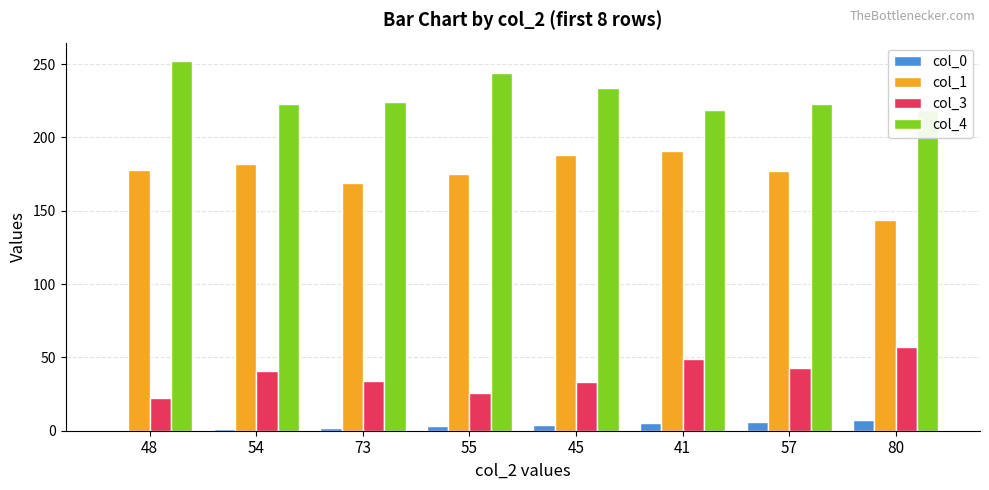

Rank the categories by col_4 value from lowest to highest.

41, 80, 54, 57, 73, 45, 55, 48